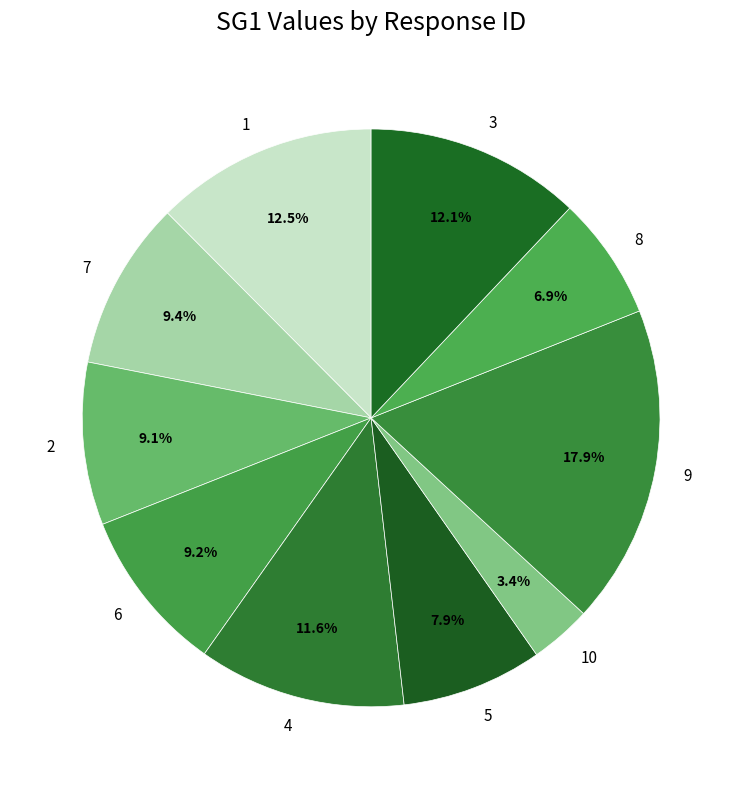

How many segments does this pie chart have?

10